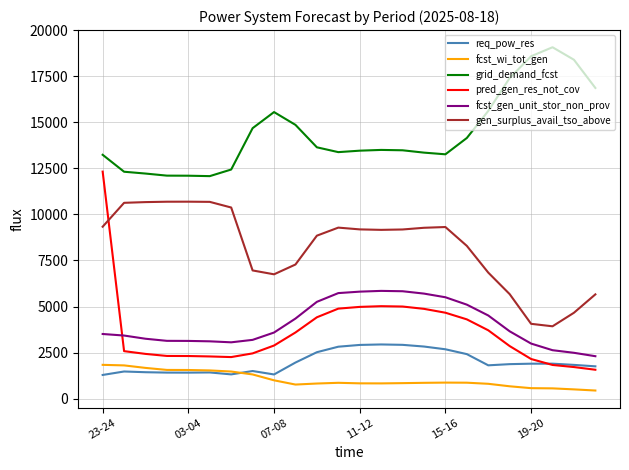

Which series has the largest total across all categories?

grid_demand_fcst